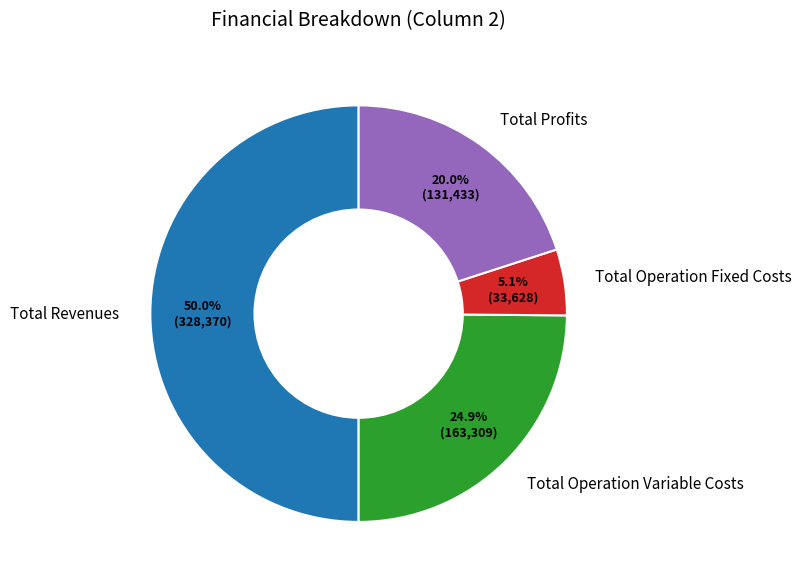

To the nearest percent, what is the combined percentage of Total Revenues and Total Profits?

70%